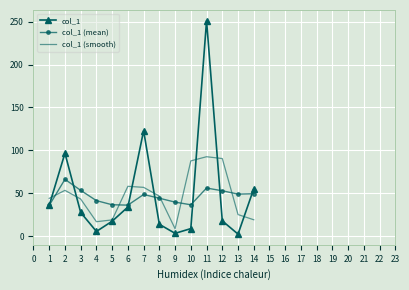

What is the sum of all col_1 (smooth) values?

665.1